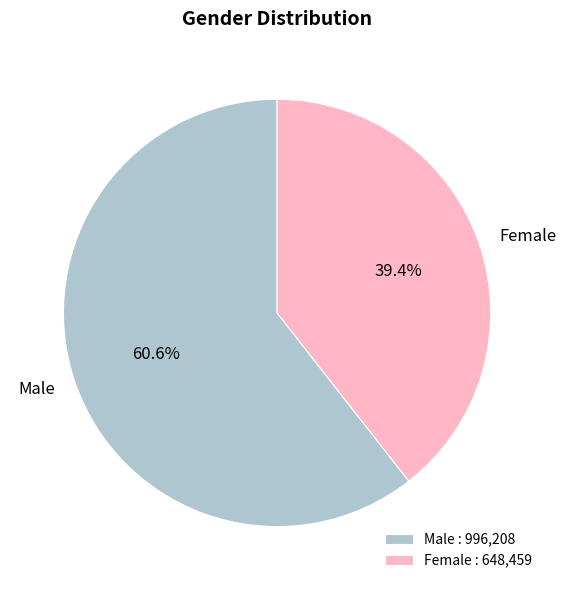

To the nearest percent, what percentage of the pie is Female?

39%